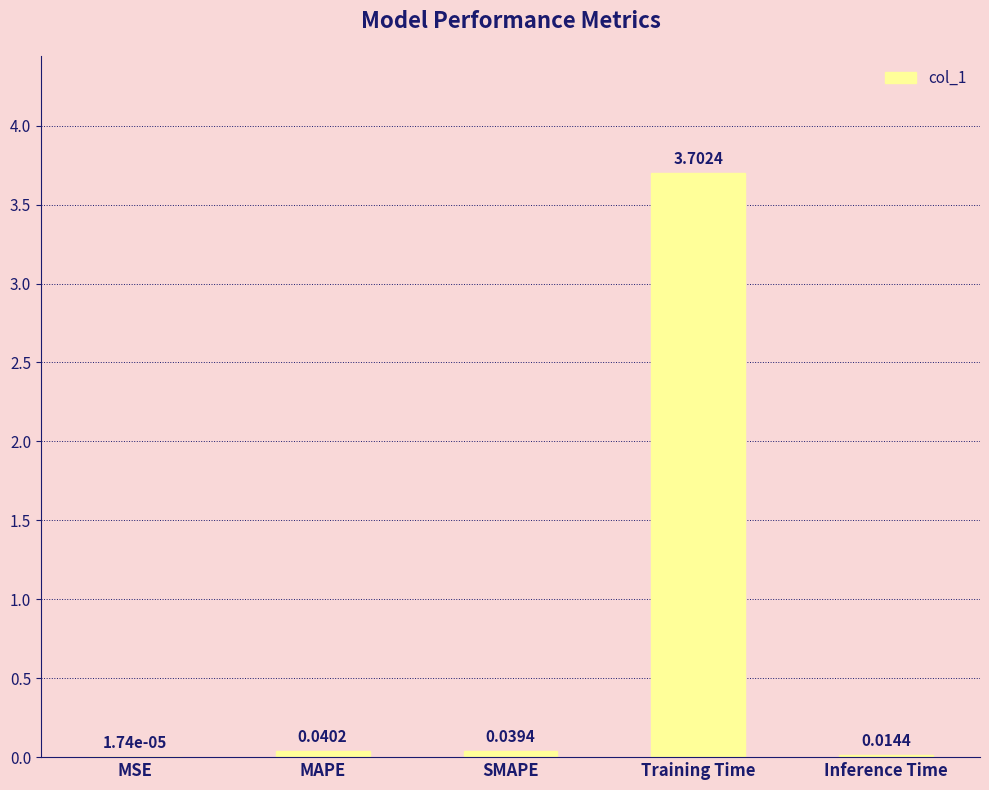

Between Training Time and SMAPE, which is larger?

Training Time